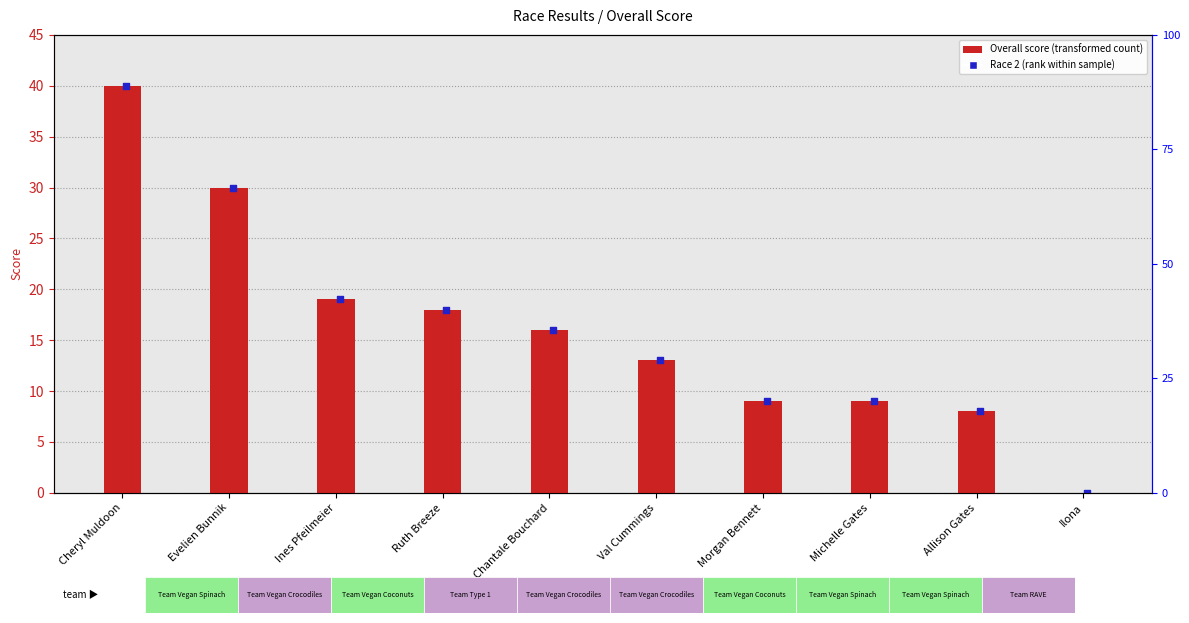

Which series contains the highest Y value?

Overall score